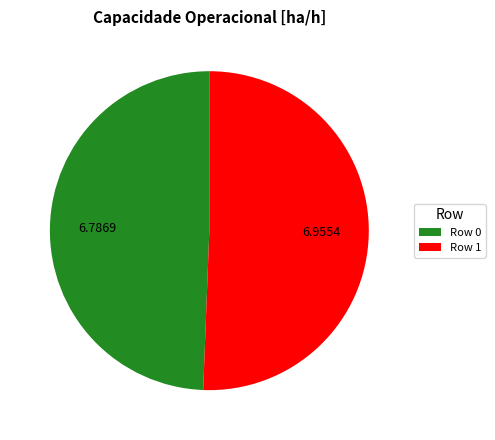

What is the majority slice?

Row 1